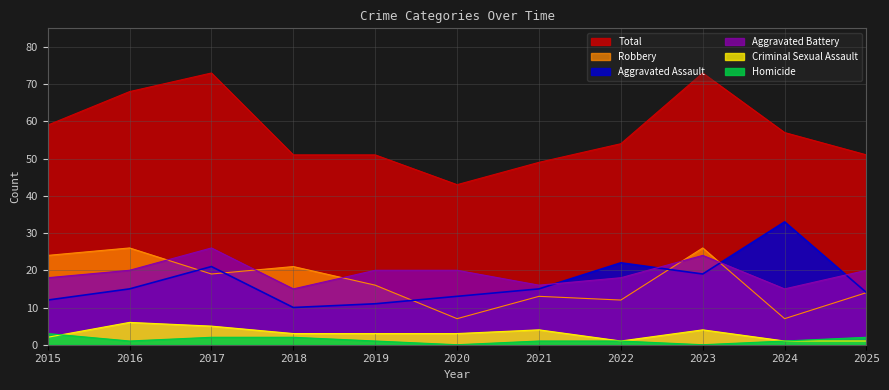

Which series has the widest spread of values?

Total